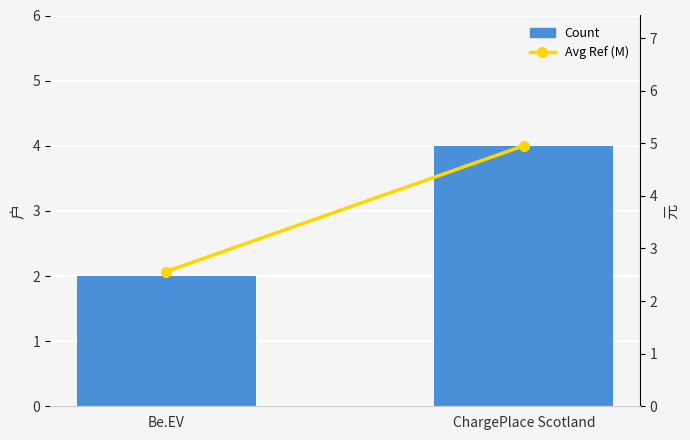

What is the label of the 1st bar from the left?

Be.EV